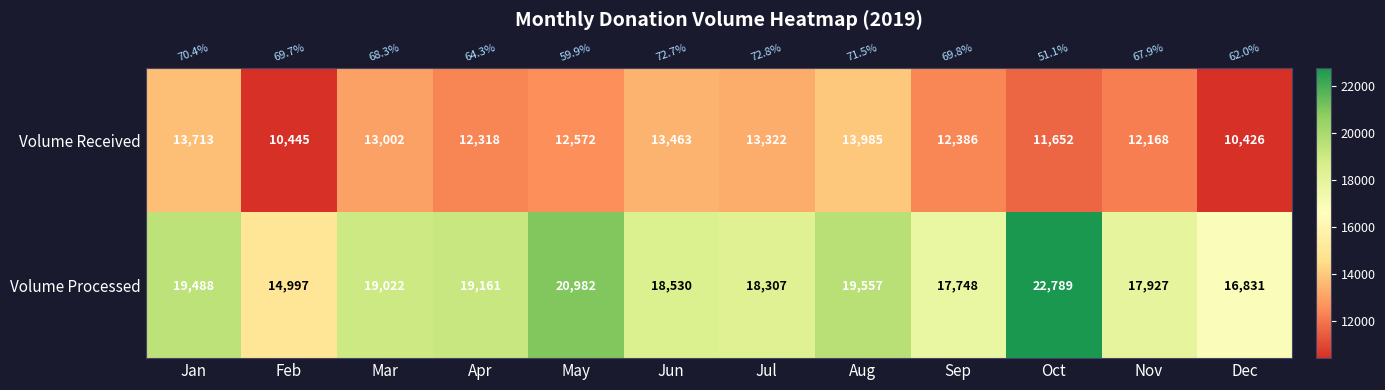

What is the difference between the maximum and second lowest values in the Volume Received series?

3540